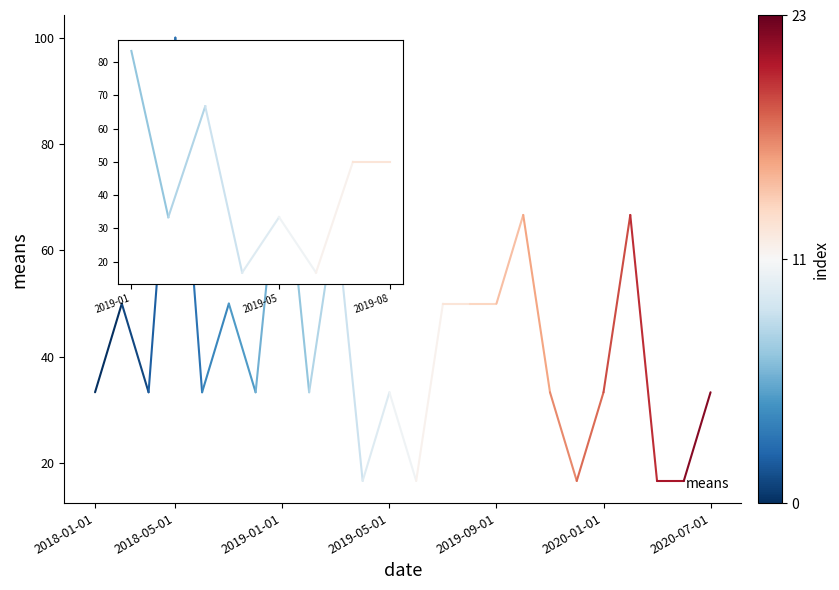

What is the difference between the second highest and minimum values?

66.7